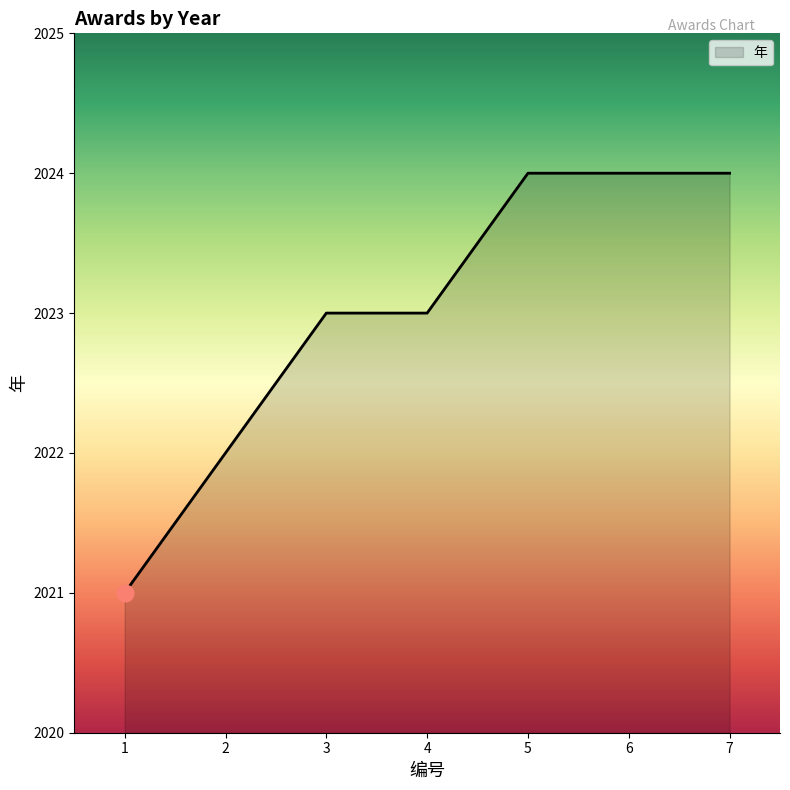

The value at 7 is 579. True or false?

False